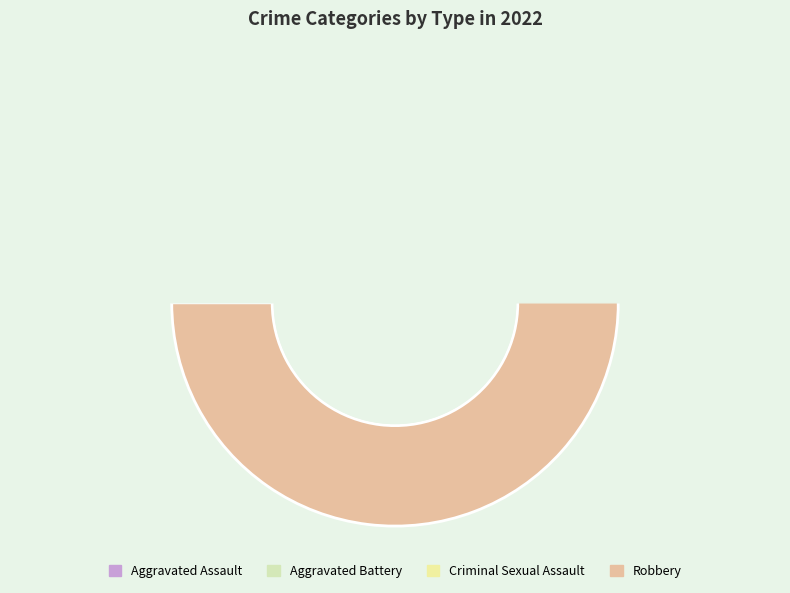

To the nearest percent, what is the difference between the largest and smallest slice percentages?

62%